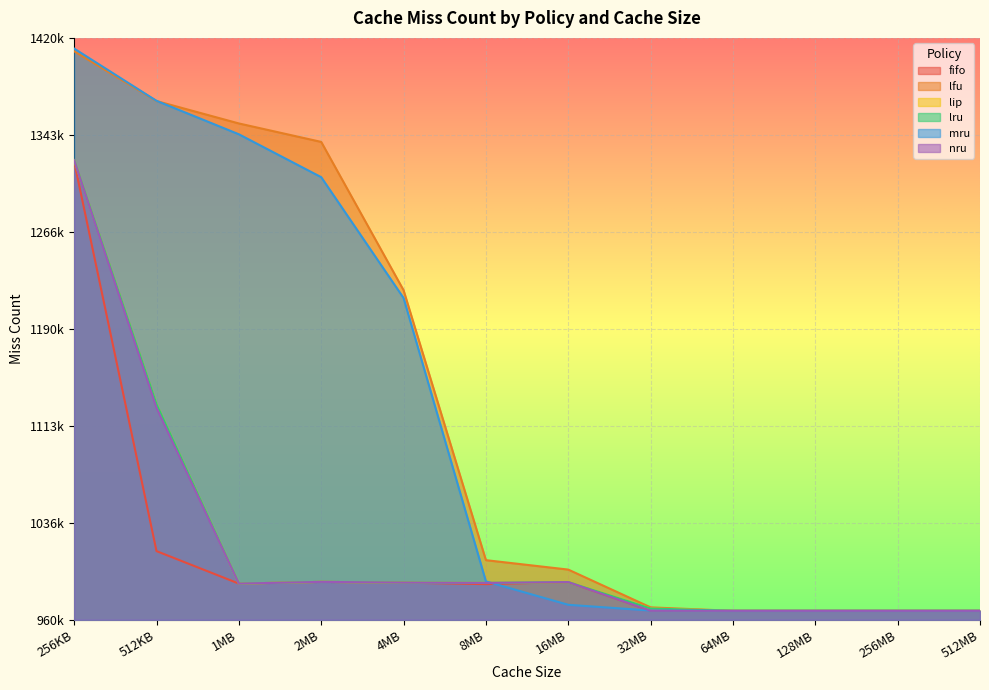

Which series has the largest total across all categories?

lfu